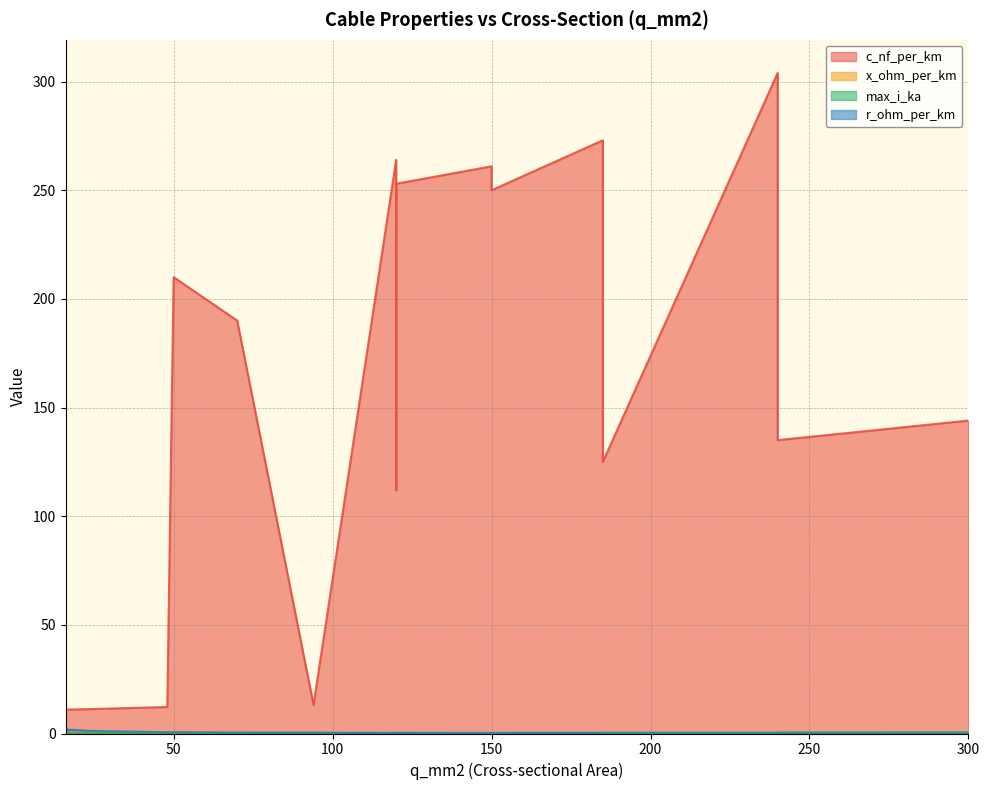

Reading right to left, extract all data points from this chart.

c_nf_per_km: 300=144.0	240=135.0	185=125.0	120=112.0	240=304.0	185=273.0	120=253.0	150=250.0	120=230.0	70=190.0	150=261.0	120=264.0	50=210.0	94=13.2	48=12.2	24=11.2	16=11.0
x_ohm_per_km: 300=0.1	240=0.1	185=0.2	120=0.2	240=0.1	185=0.1	120=0.1	150=0.1	120=0.1	70=0.1	150=0.1	120=0.1	50=0.1	94=0.3	48=0.3	24=0.3	16=0.3
max_i_ka: 300=0.6	240=0.5	185=0.5	120=0.4	240=0.4	185=0.4	120=0.3	150=0.3	120=0.3	70=0.2	150=0.3	120=0.2	50=0.1	94=0.3	48=0.2	24=0.1	16=0.1
r_ohm_per_km: 300=0.1	240=0.1	185=0.1	120=0.2	240=0.1	185=0.2	120=0.3	150=0.2	120=0.3	70=0.4	150=0.2	120=0.2	50=0.6	94=0.3	48=0.6	24=1.2	16=1.9